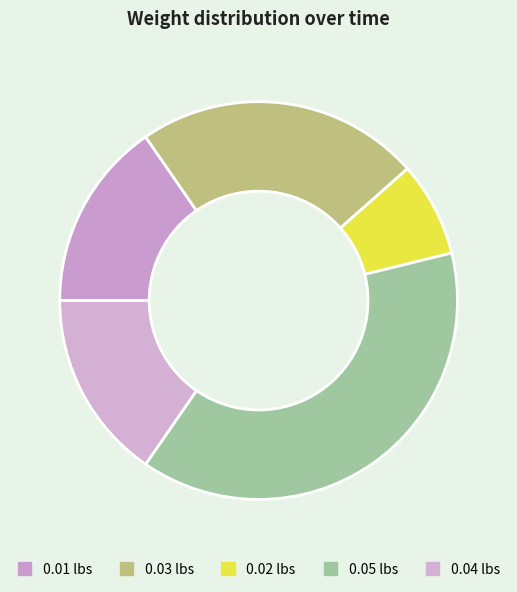

How many segments does this pie chart have?

5